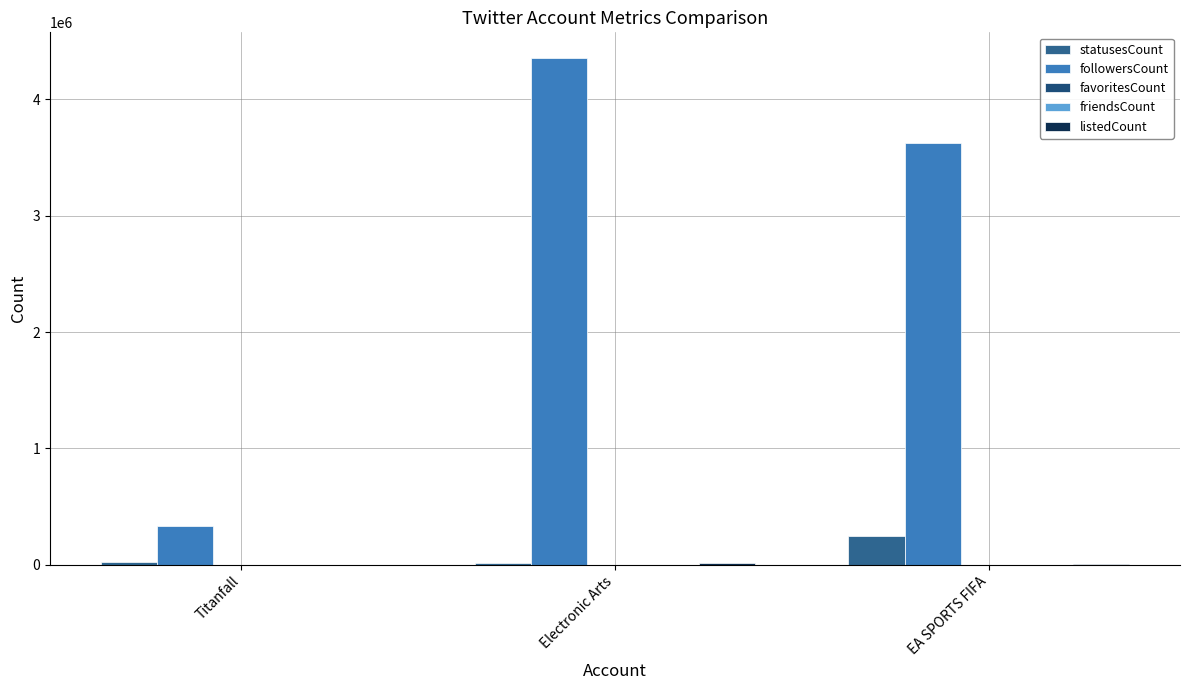

Reading left to right, what are all the values shown in this chart?

statusesCount: Titanfall=21607	Electronic Arts=17708	EA SPORTS FIFA=245579
followersCount: Titanfall=333025	Electronic Arts=4356264	EA SPORTS FIFA=3626755
favoritesCount: Titanfall=639	Electronic Arts=2560	EA SPORTS FIFA=1409
friendsCount: Titanfall=65	Electronic Arts=394	EA SPORTS FIFA=700
listedCount: Titanfall=1267	Electronic Arts=16225	EA SPORTS FIFA=5285